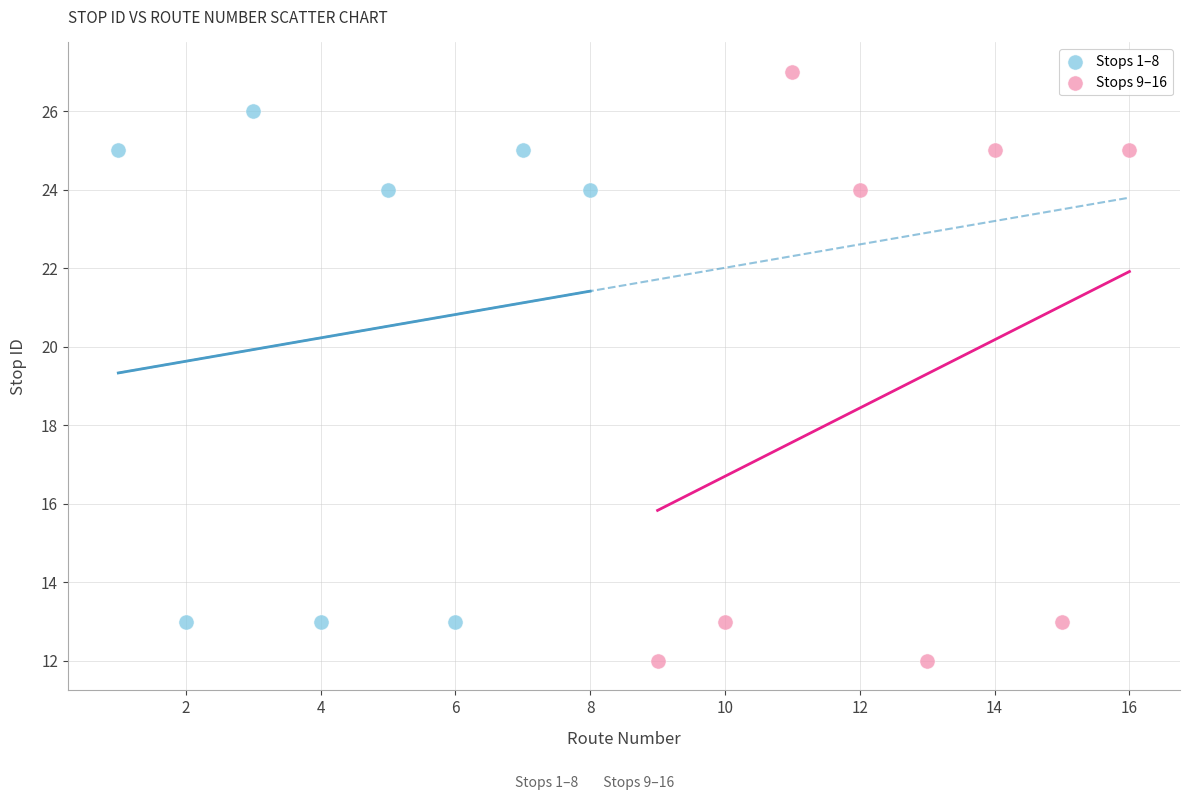

Which series contains the highest Y value?

Stops 9–16